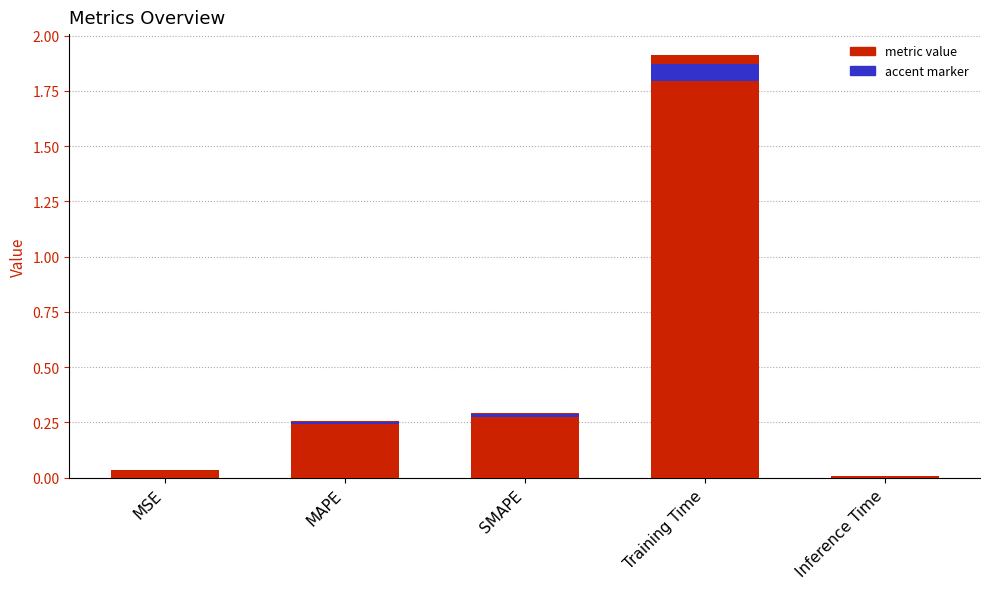

Rank the categories by value from highest to lowest.

Training Time, SMAPE, MAPE, MSE, Inference Time